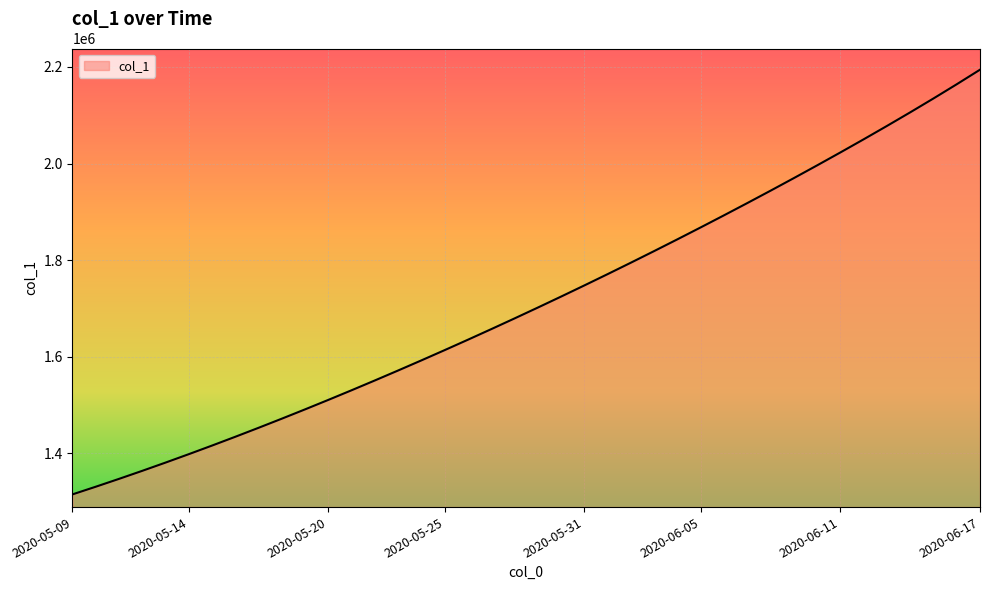

How many series are shown in this chart?

1